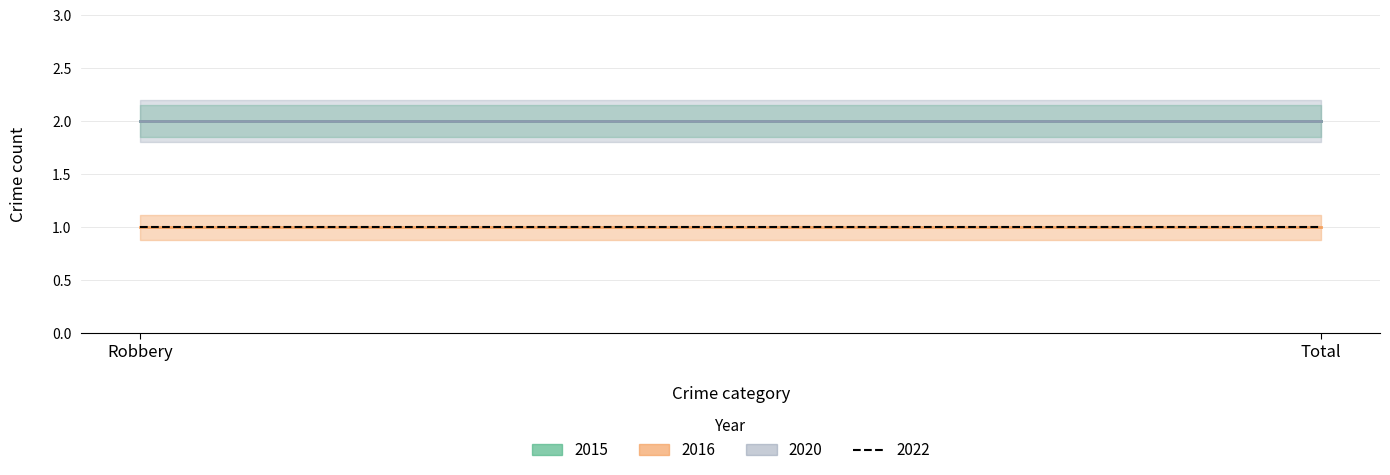

How many lines are shown in the chart?

4